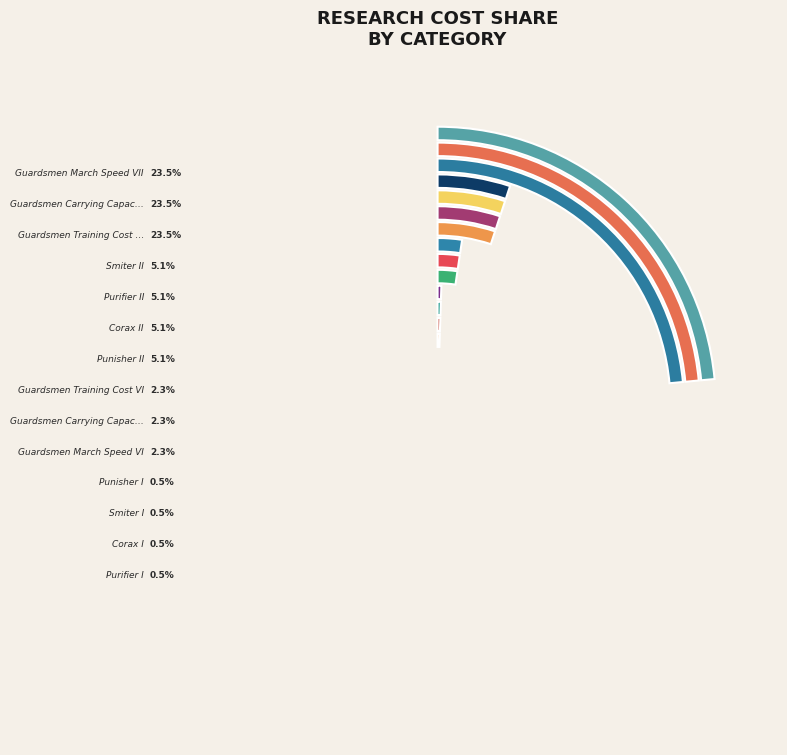

To the nearest percent, what percentage of the pie is Guardsmen Training Cost VI?

2%